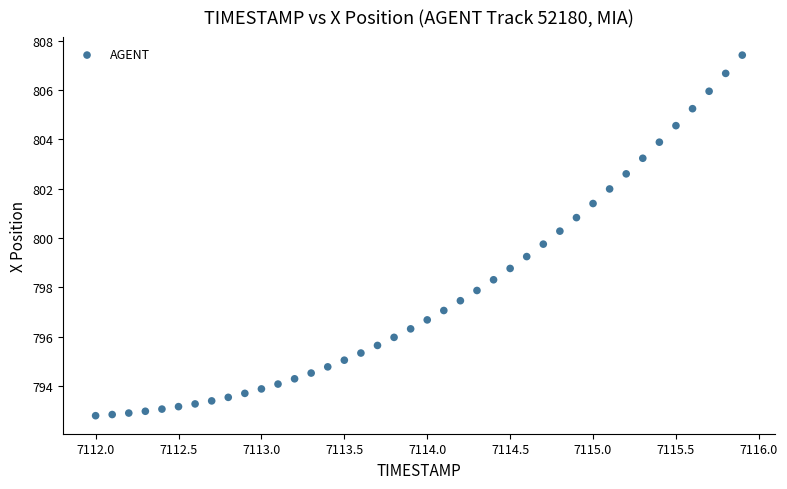

What is the range of X values (max minus min)?

3.9